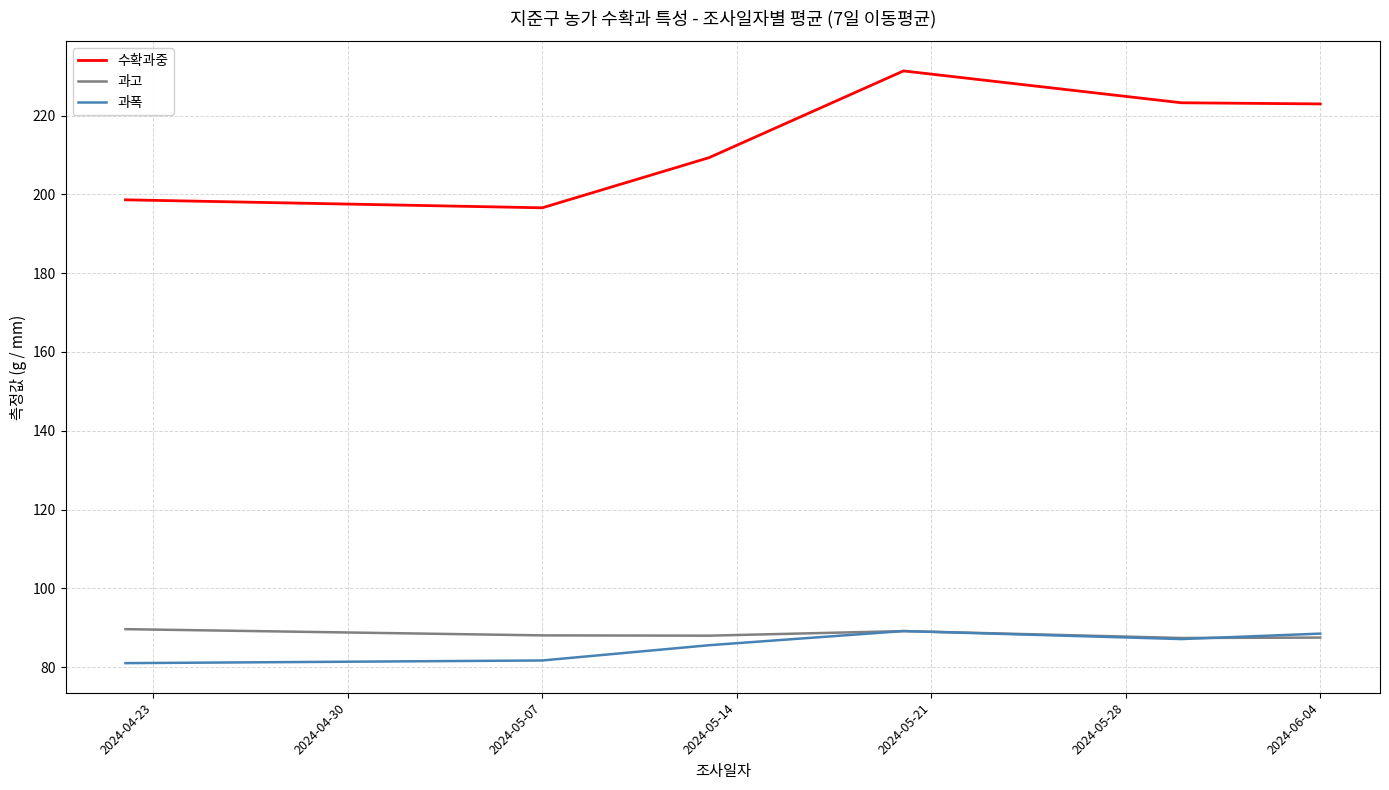

How many series are shown in this chart?

3